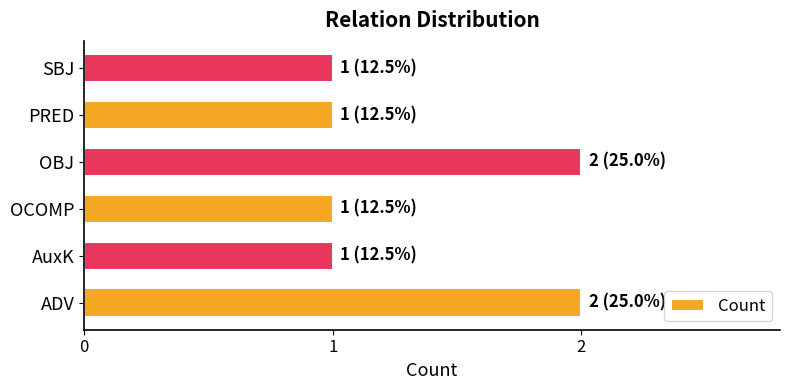

What is the minimum value shown in the chart?

1